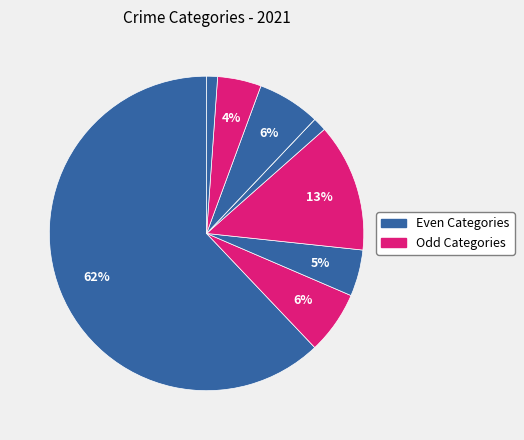

Is there any slice that represents more than half of the pie?

Yes